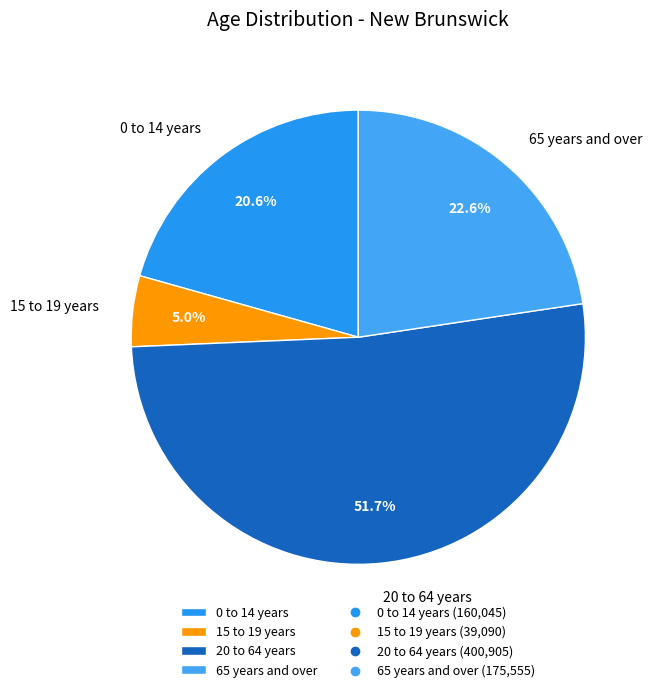

True or false: 20 to 64 years accounts for 57% of the total.

False